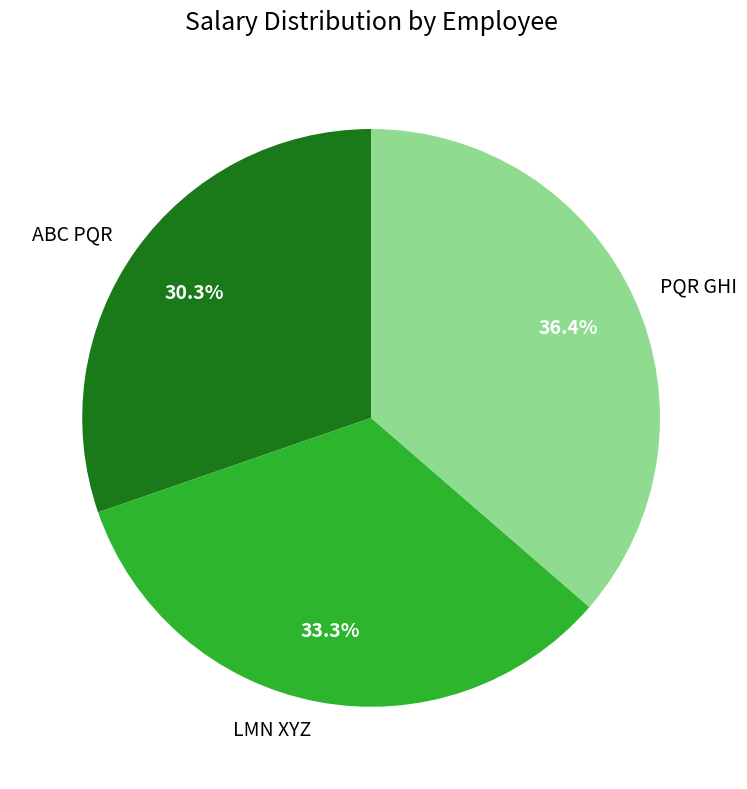

Count the number of slices in the pie.

3